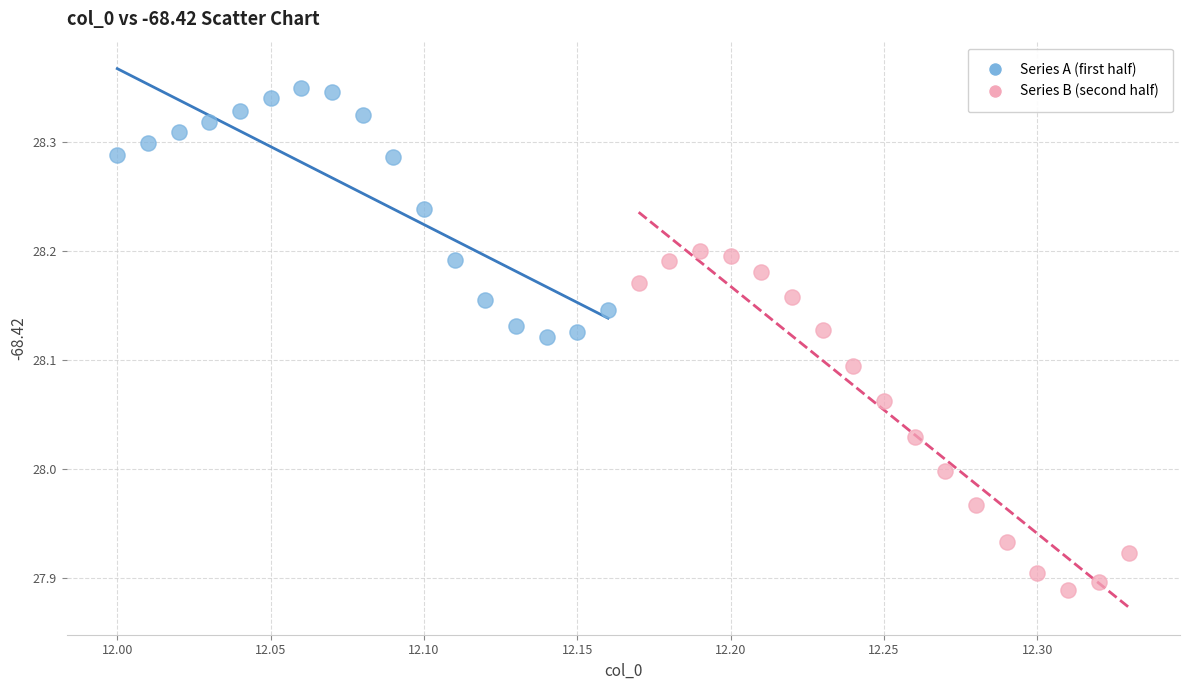

Which series has the largest Y range (max minus min)?

Series B (second half)